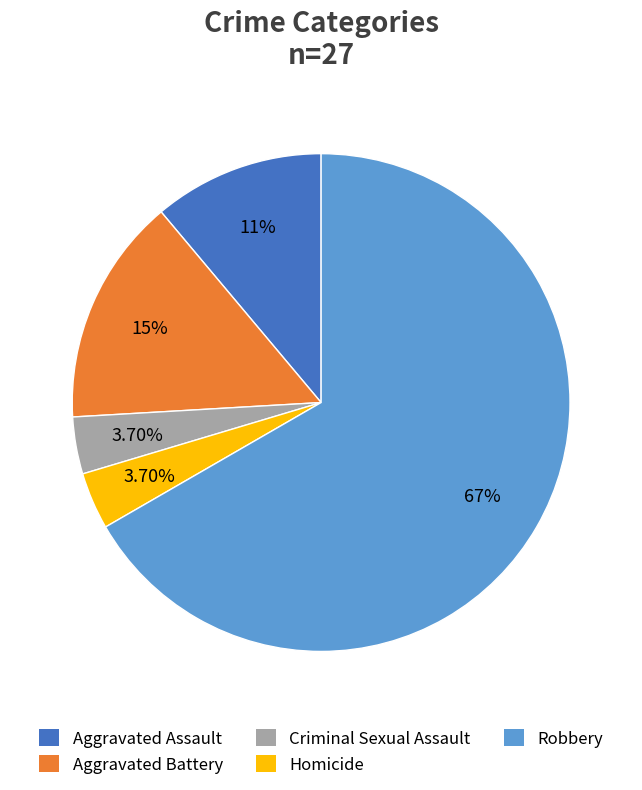

How much of the chart is everything except Criminal Sexual Assault?

96.3%